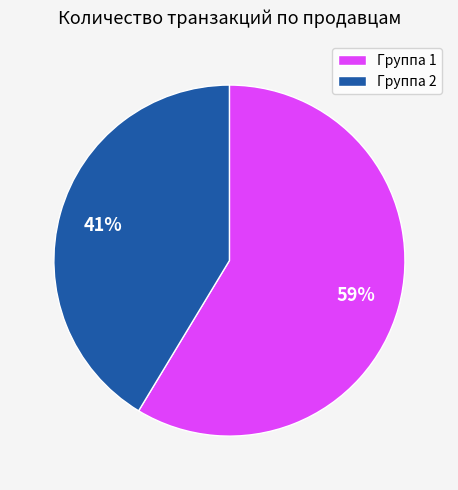

To the nearest percent, what is the combined percentage of Группа 2 and Группа 1?

100%